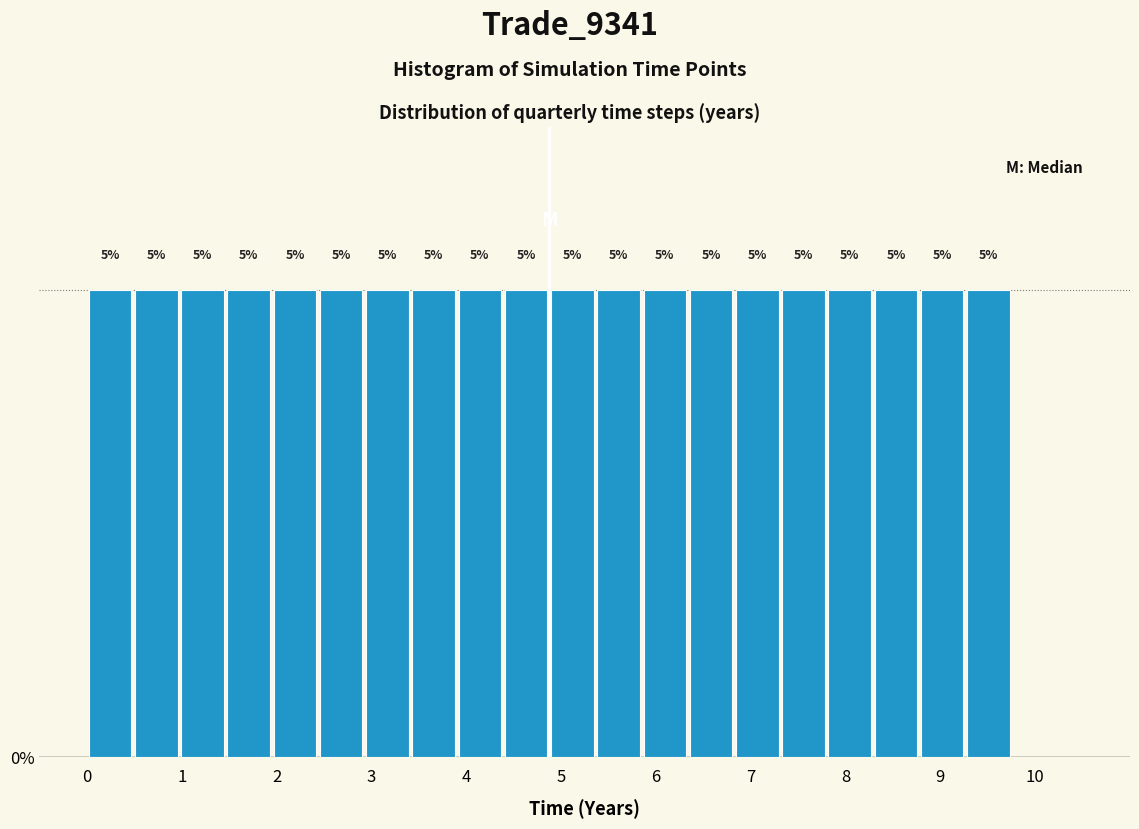

Reading left to right, list every bar in this chart as the range it spans on the x-axis followed by its height. The bar edges are not printed on the chart, so give them approximately, as read against the axis.

0.0 to 0.5: 5
0.5 to 1.0: 5
1.0 to 1.5: 5
1.5 to 2.0: 5
2.0 to 2.4: 5
2.4 to 2.9: 5
2.9 to 3.4: 5
3.4 to 3.9: 5
3.9 to 4.4: 5
4.4 to 4.9: 5
4.9 to 5.4: 5
5.4 to 5.9: 5
5.9 to 6.3: 5
6.3 to 6.8: 5
6.8 to 7.3: 5
7.3 to 7.8: 5
7.8 to 8.3: 5
8.3 to 8.8: 5
8.8 to 9.3: 5
9.3 to 9.8: 5